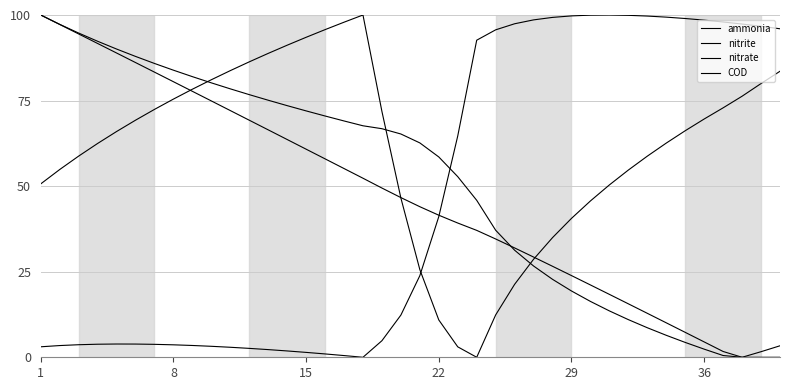

How many lines are shown in the chart?

4